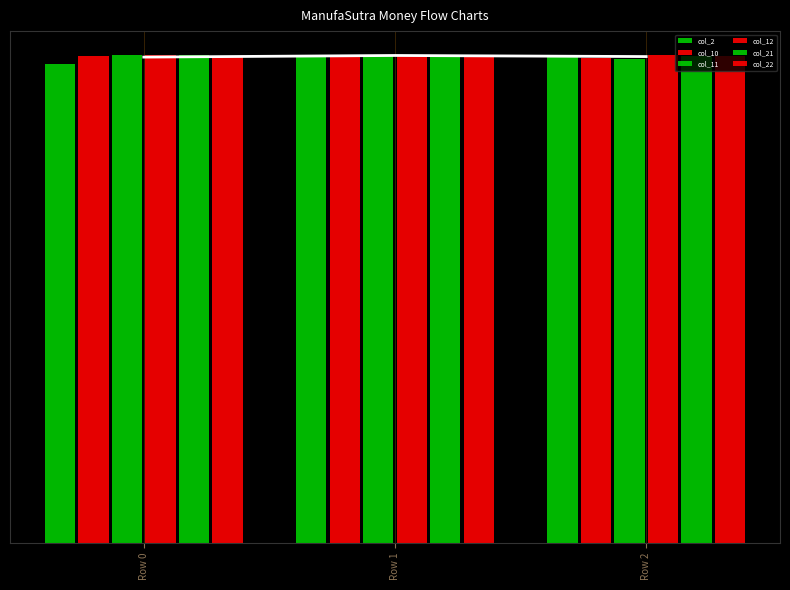

Is the value of col_22 at Row 2 greater than the value of col_21 at Row 2?

No